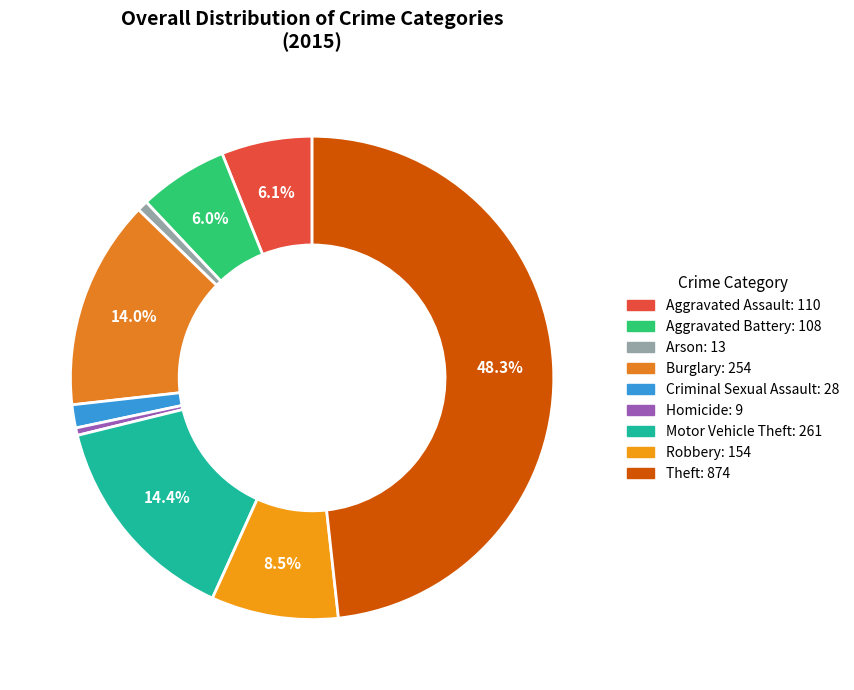

Does any single category account for the majority?

No